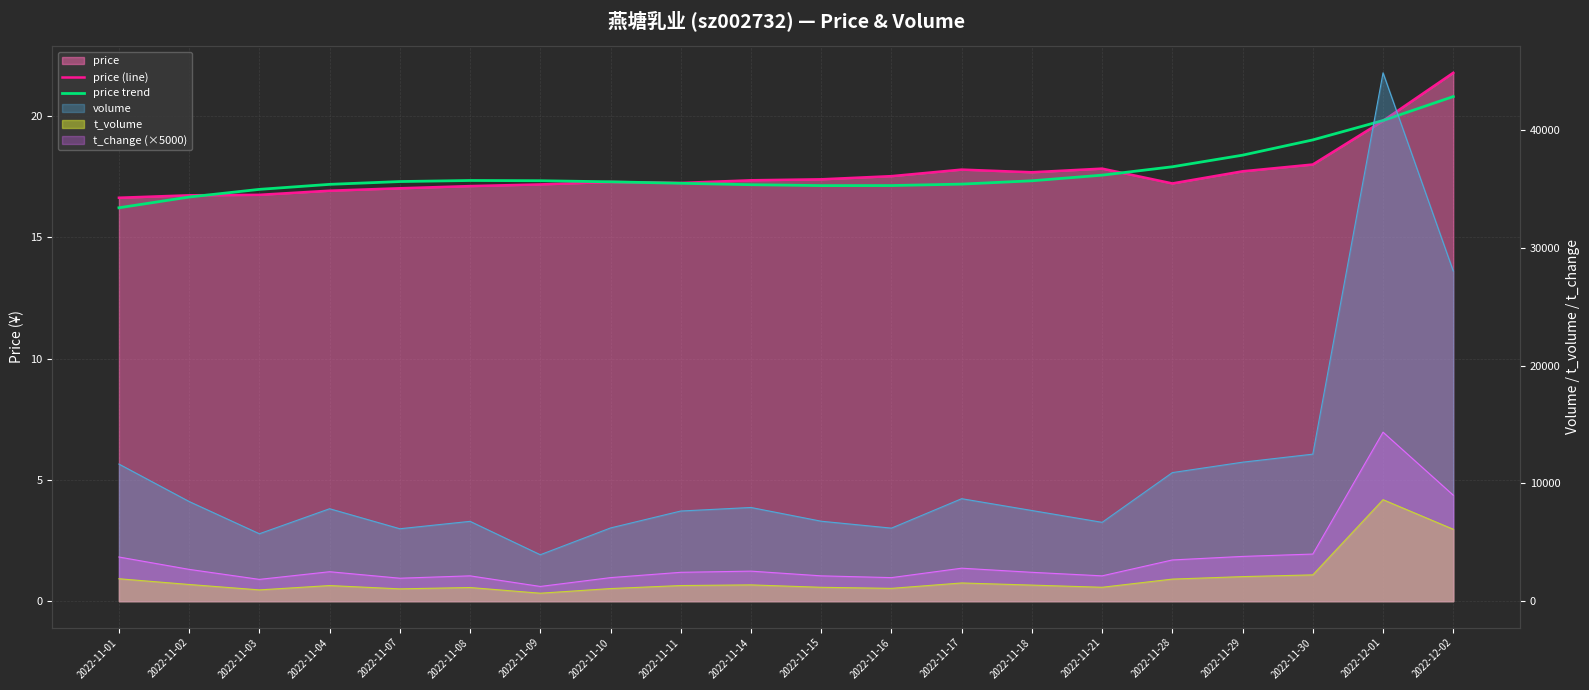

How many data points in price (line) are less than 17?

4